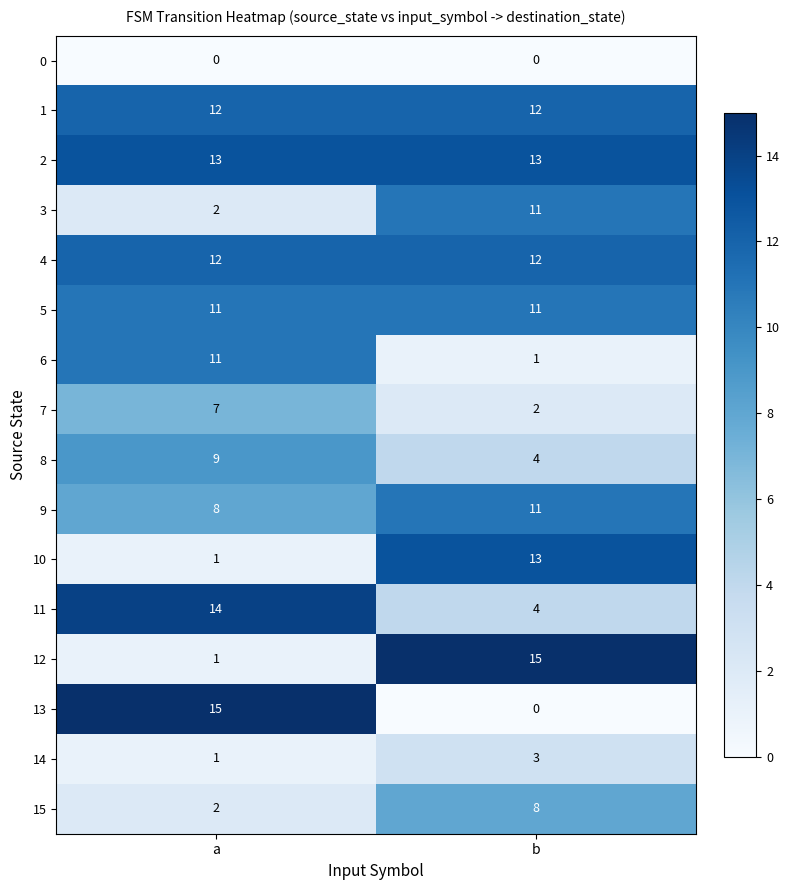

The value of 9 at b is 16. True or false?

False